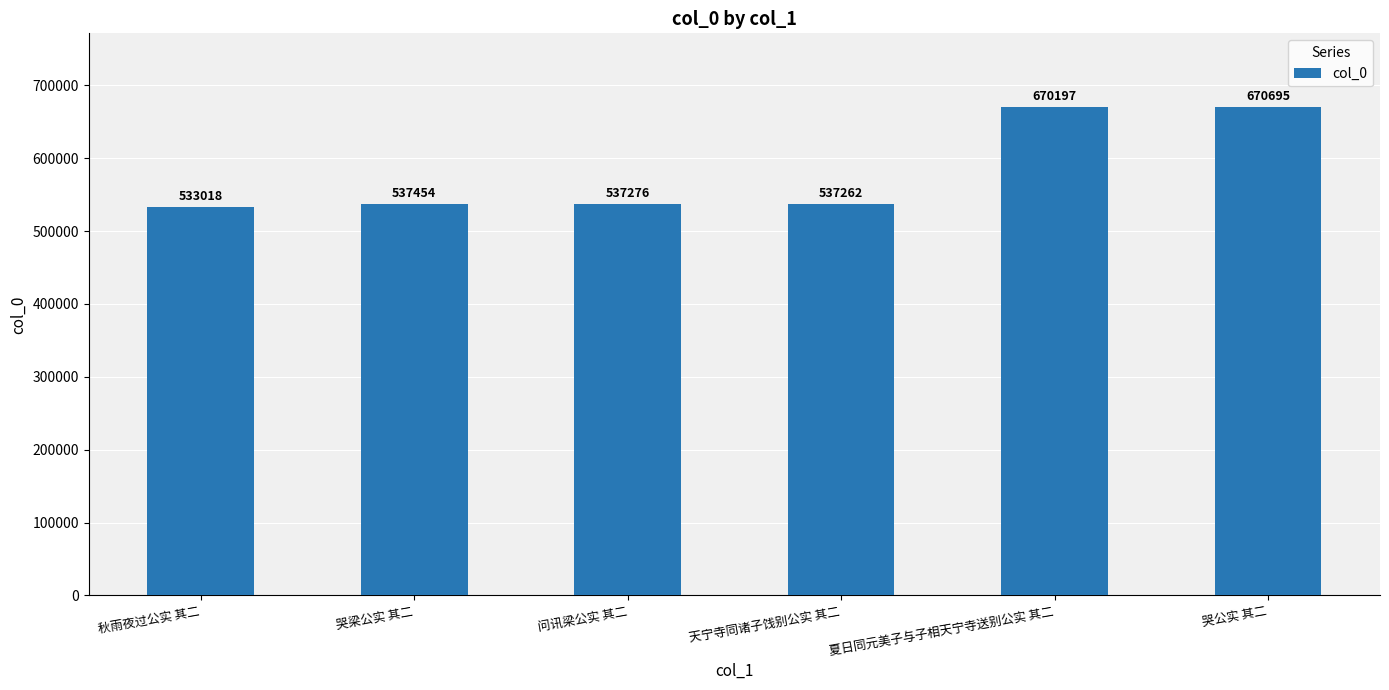

How many data points does each series have?

6